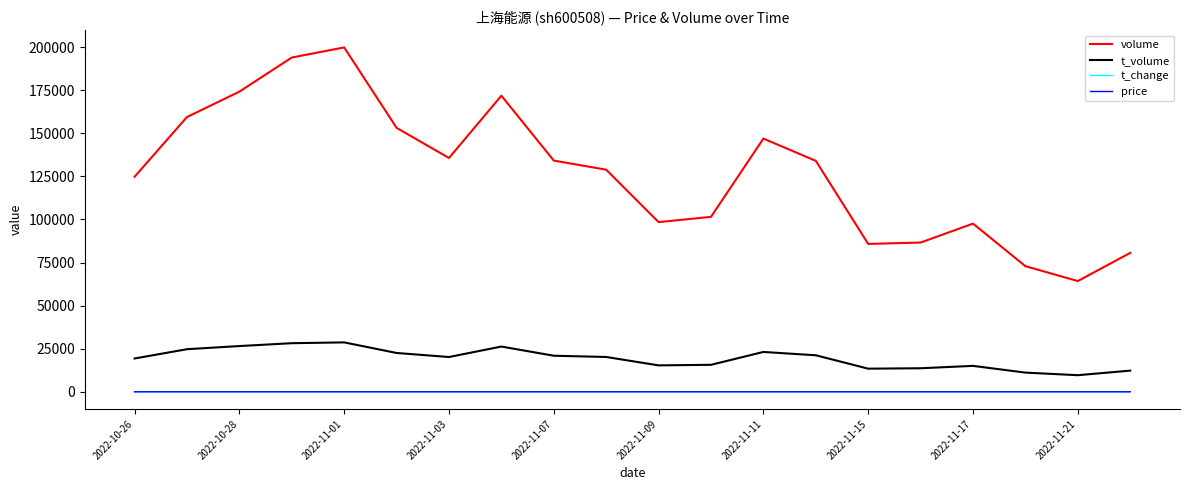

True or false: price and t_volume intersect in this chart.

False